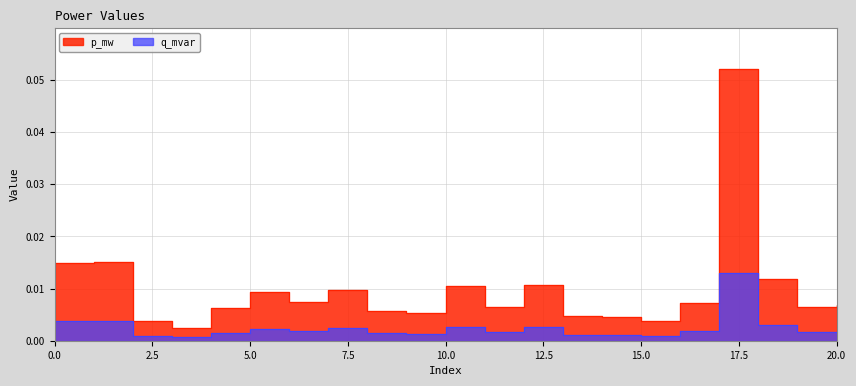

True or false: q_mvar and p_mw cross at least once.

False